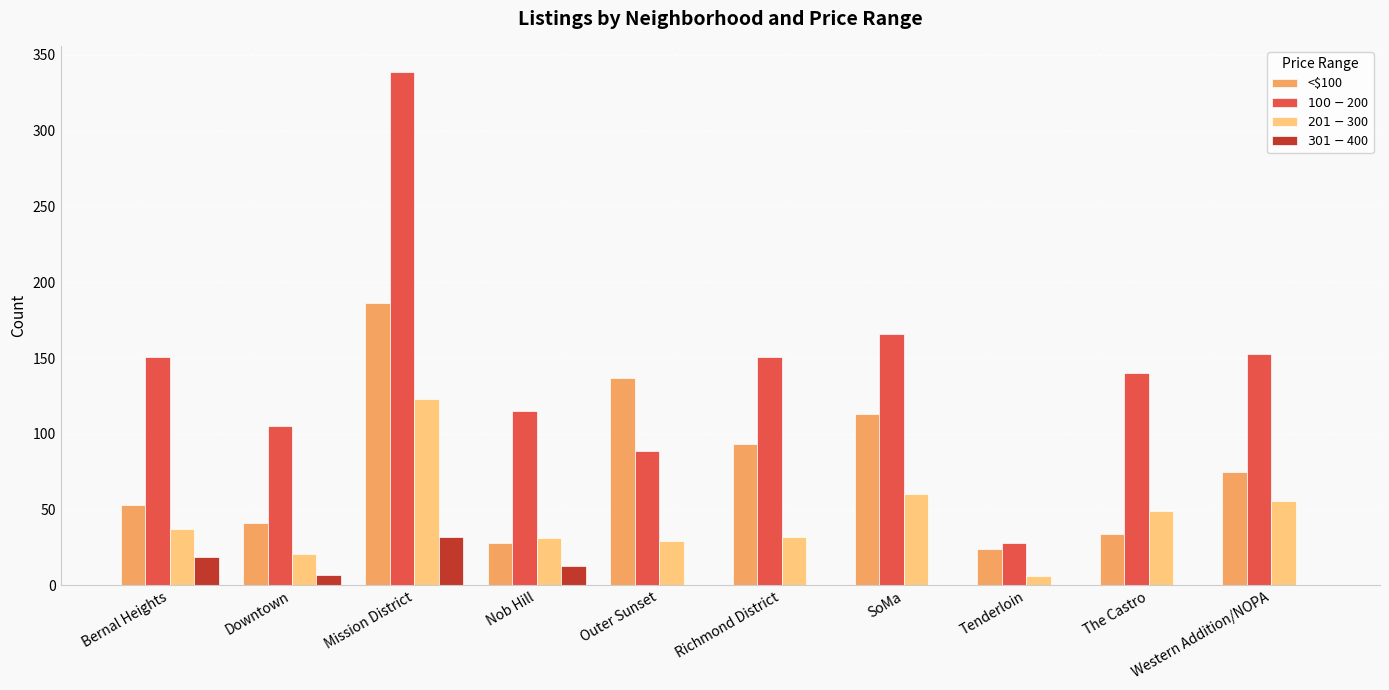

What is the sum of the $201-$300 values at Richmond District and The Castro?

81